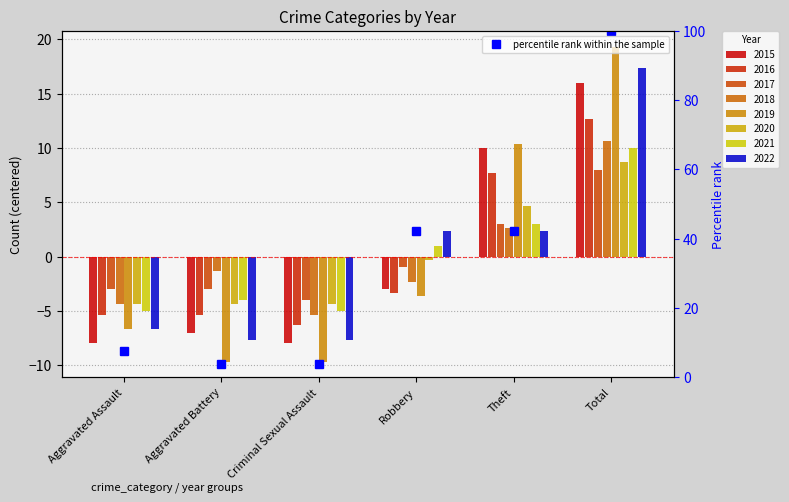

What is the value of the 5th bar from the left?

42.3